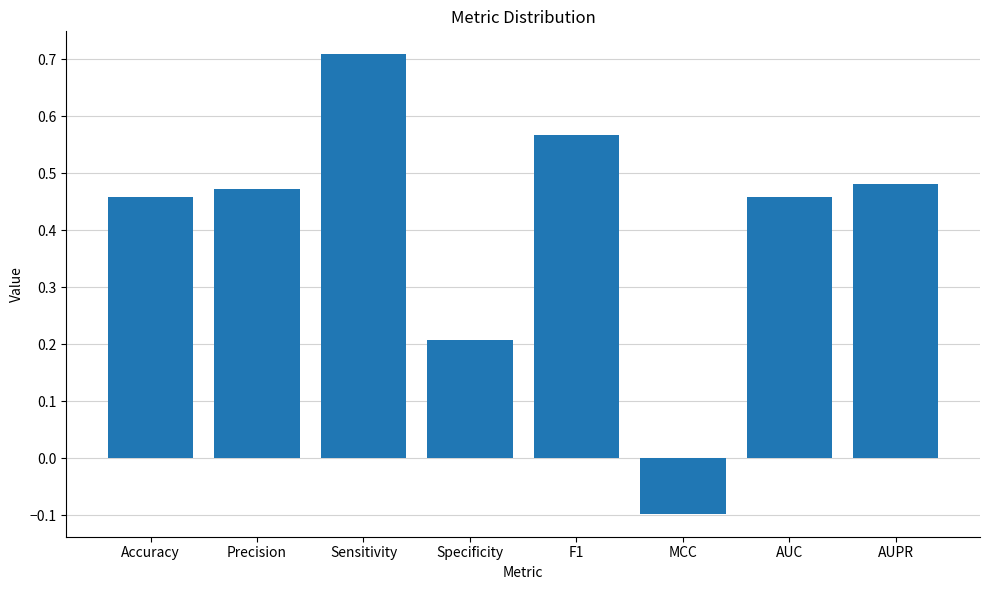

Where does the data first go above 0?

Accuracy